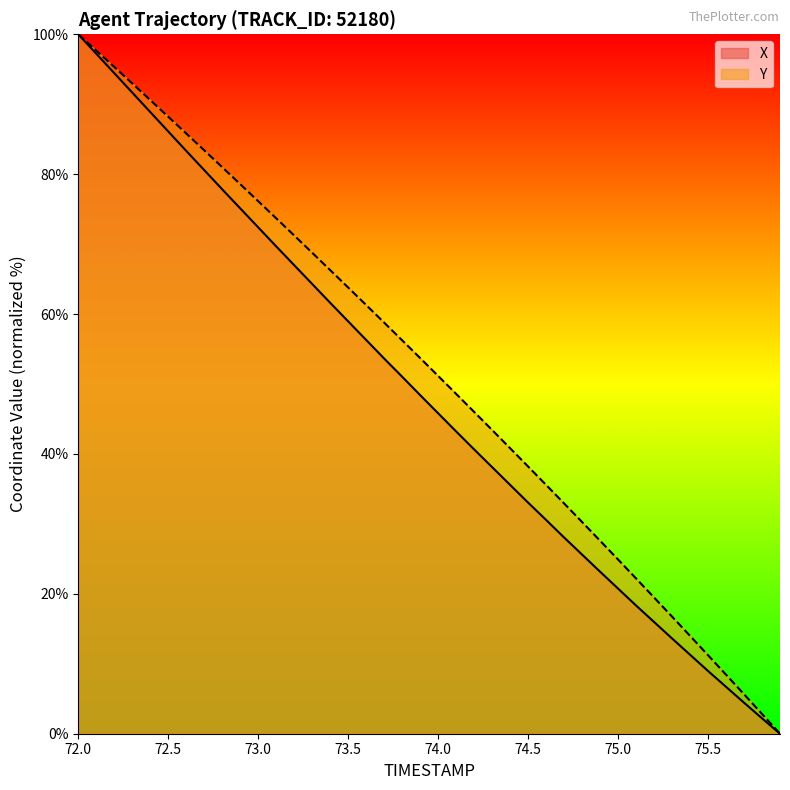

At which category does the chart reach its peak across all series?

72.0